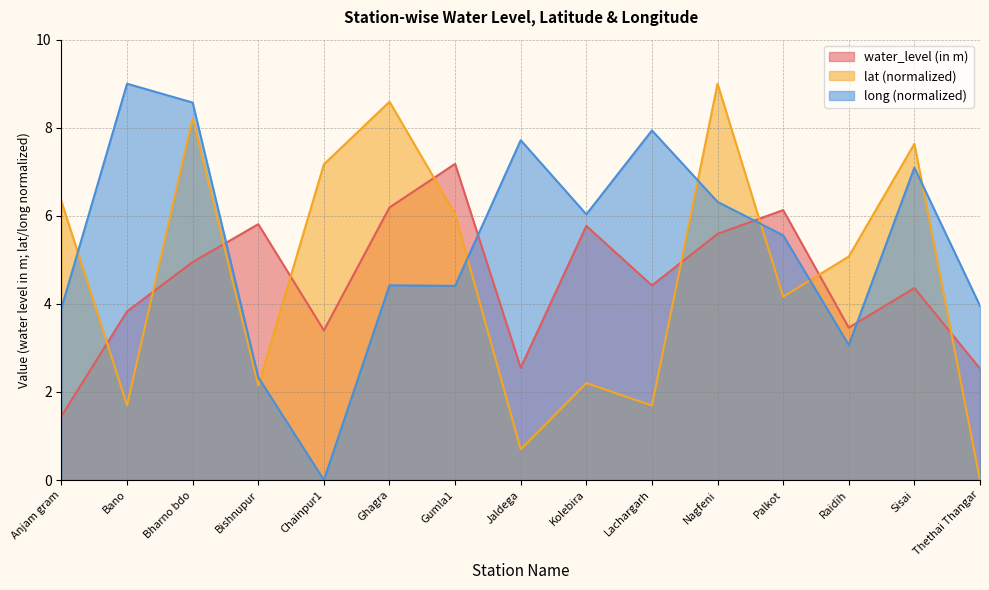

True or false: long has more than 1 points higher than both neighbors.

True